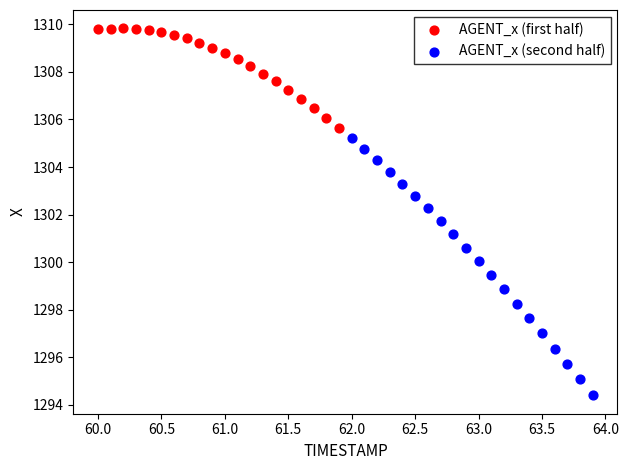

Which series has the widest spread of Y values?

AGENT_x (second half)